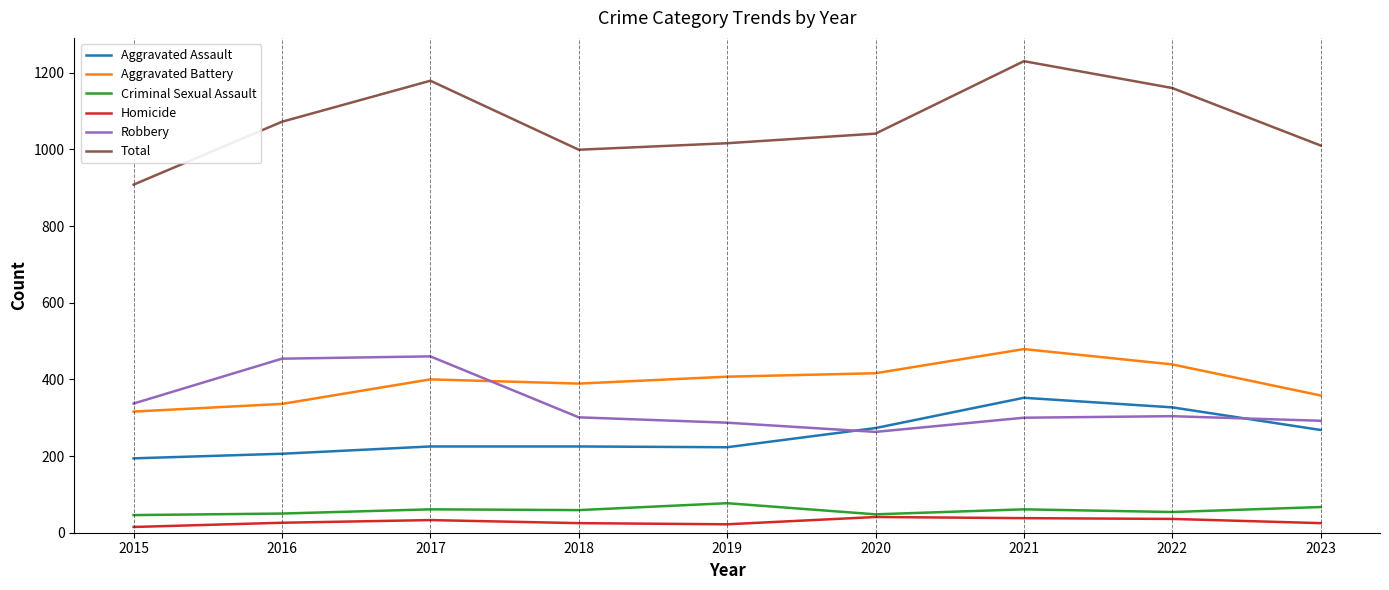

What is the difference between the maximum and minimum values in the Homicide series?

26